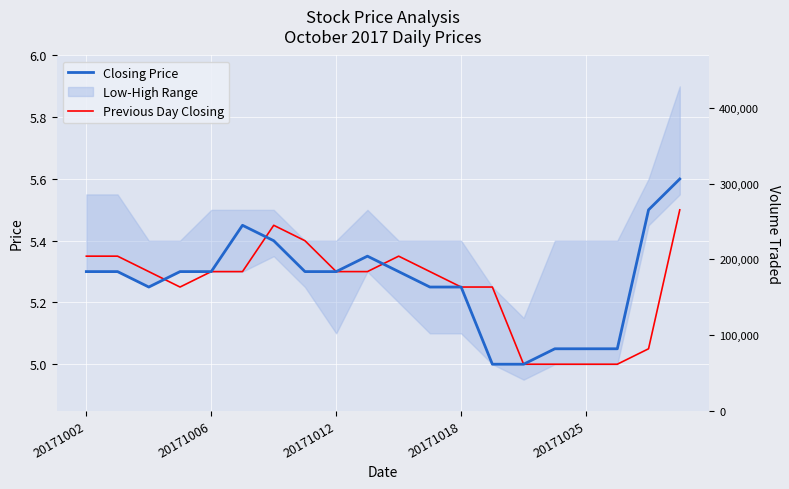

At which category does the chart reach its peak across all series?

19